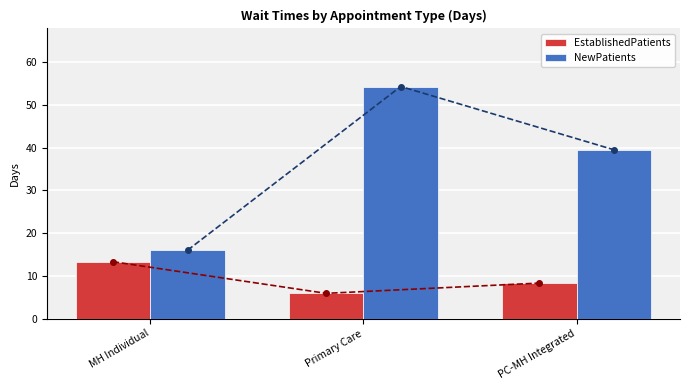

What are all the series names shown in the legend?

EstablishedPatients, NewPatients